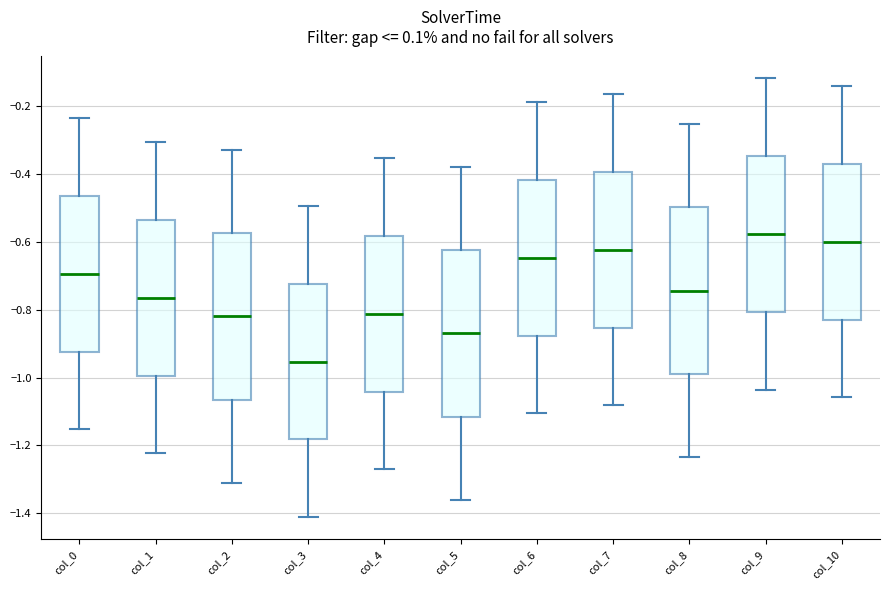

Which box's median line is the lowest?

col_3